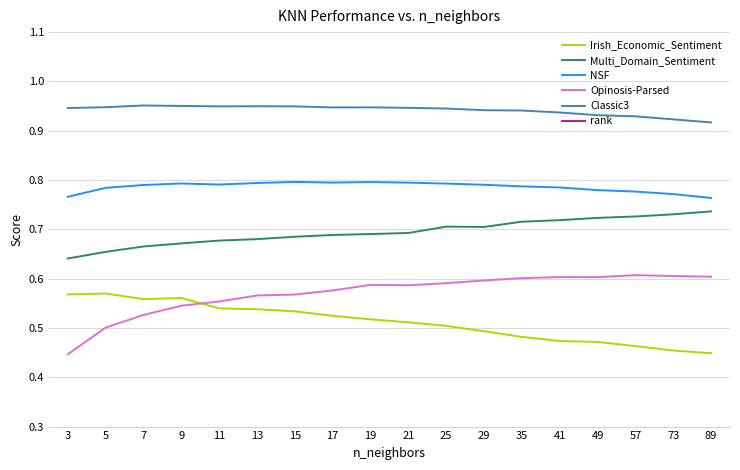

What value does the Irish_Economic_Sentiment series have at 3?

0.6